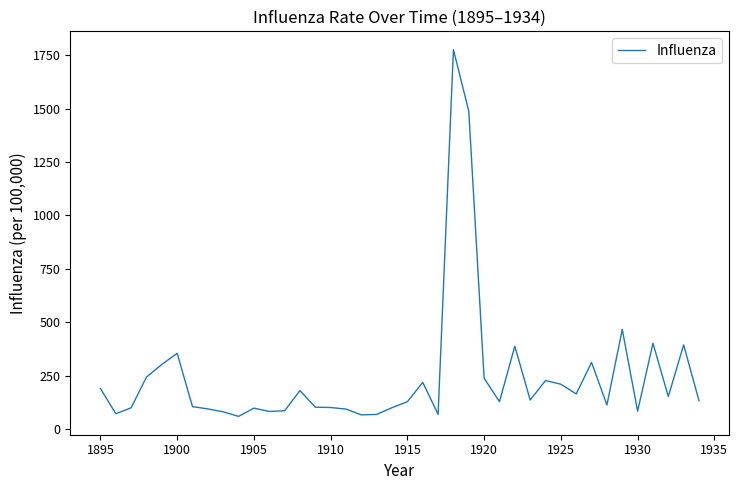

What is the difference between the maximum and minimum values?

1714.2